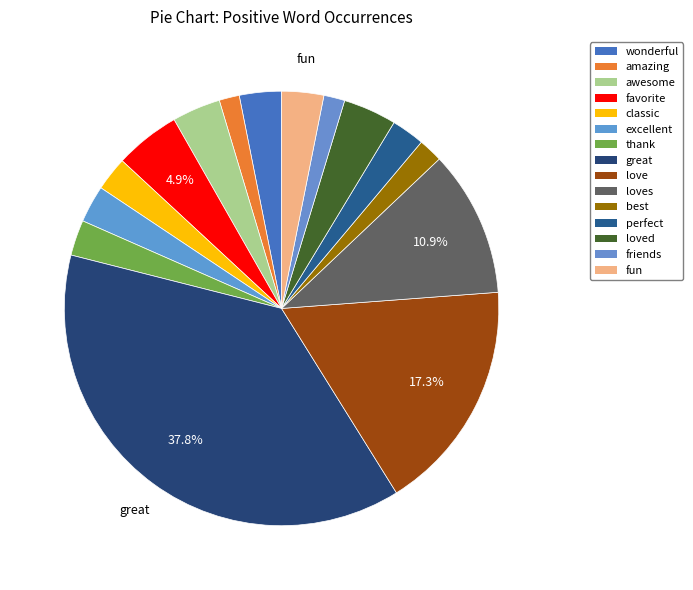

Count the number of slices in the pie.

15